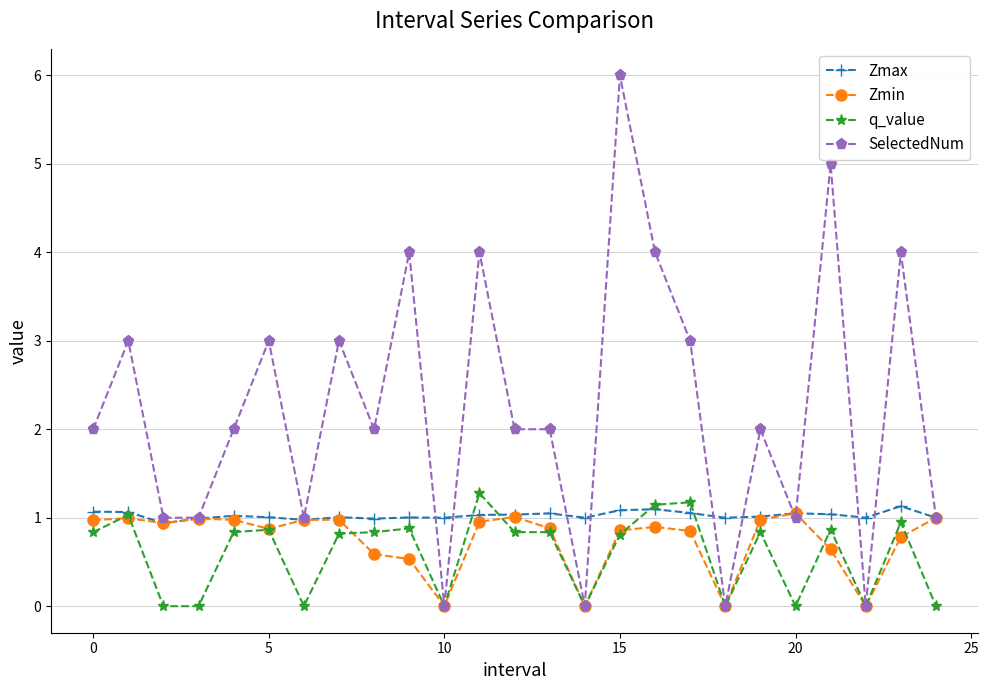

What are all the series names shown in the legend?

Zmax, Zmin, q_value, SelectedNum